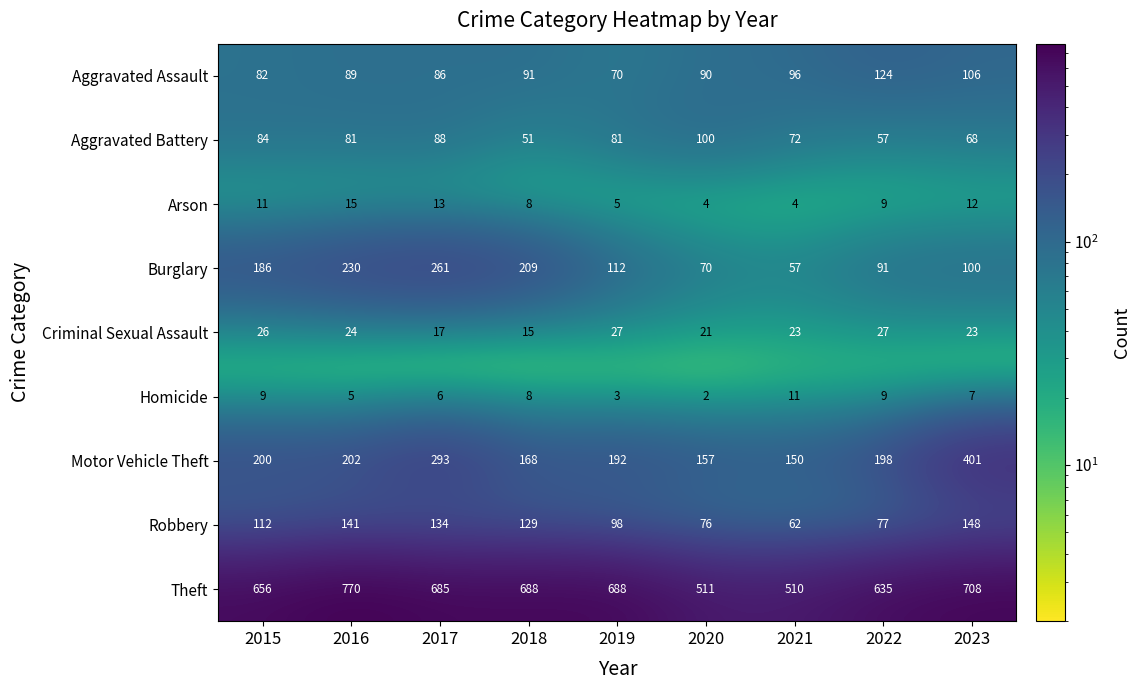

At which category is the sum across all series the highest?

2017